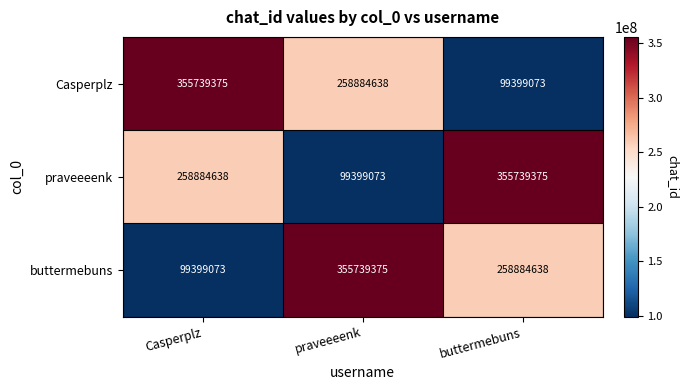

True or false: praveeeenk has a value of 258884638 at Casperplz.

True